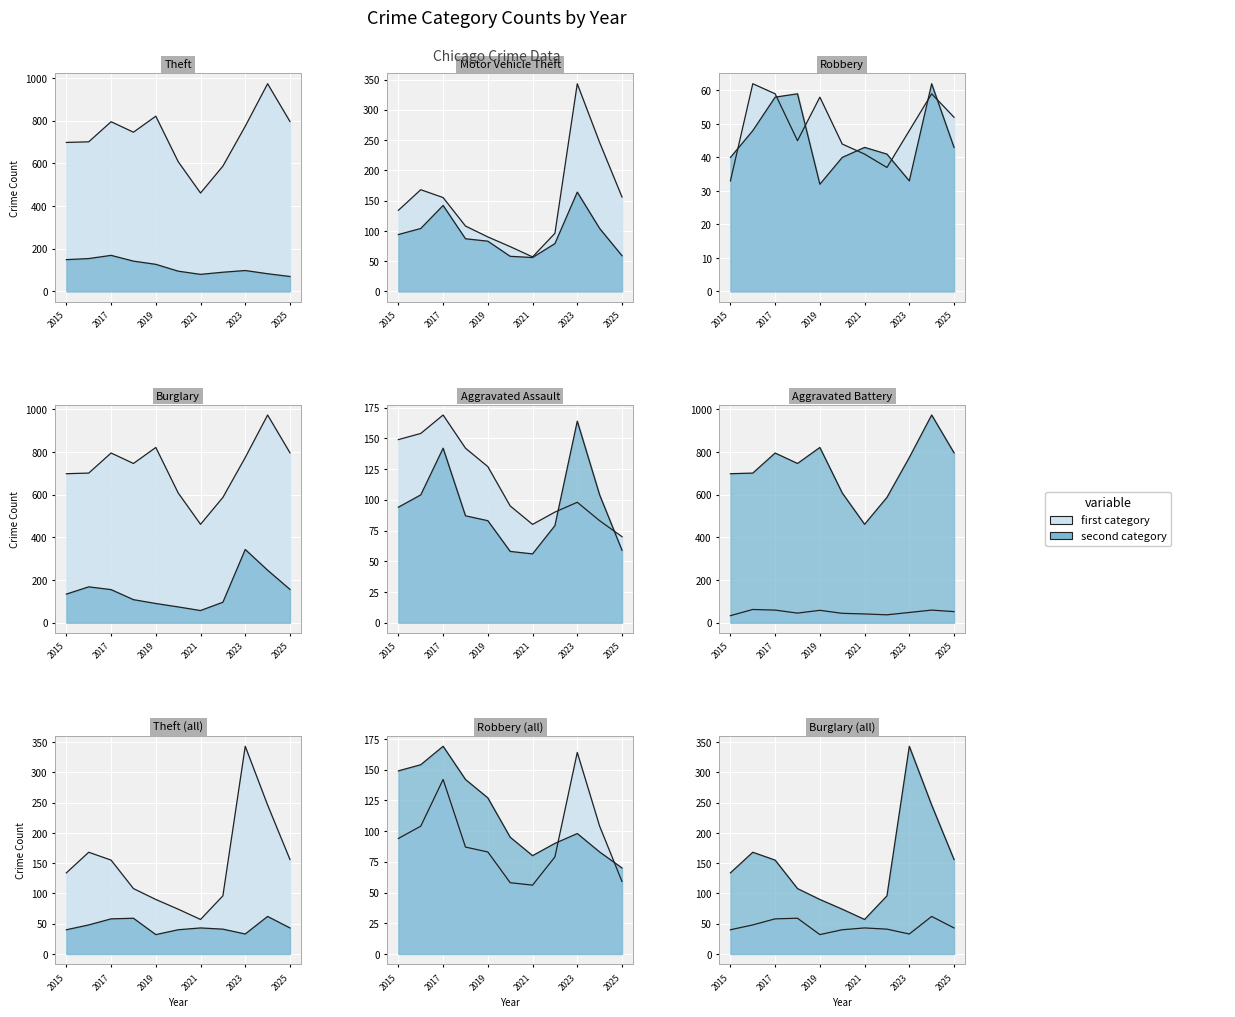

What is the average value of the Aggravated Battery series?

45